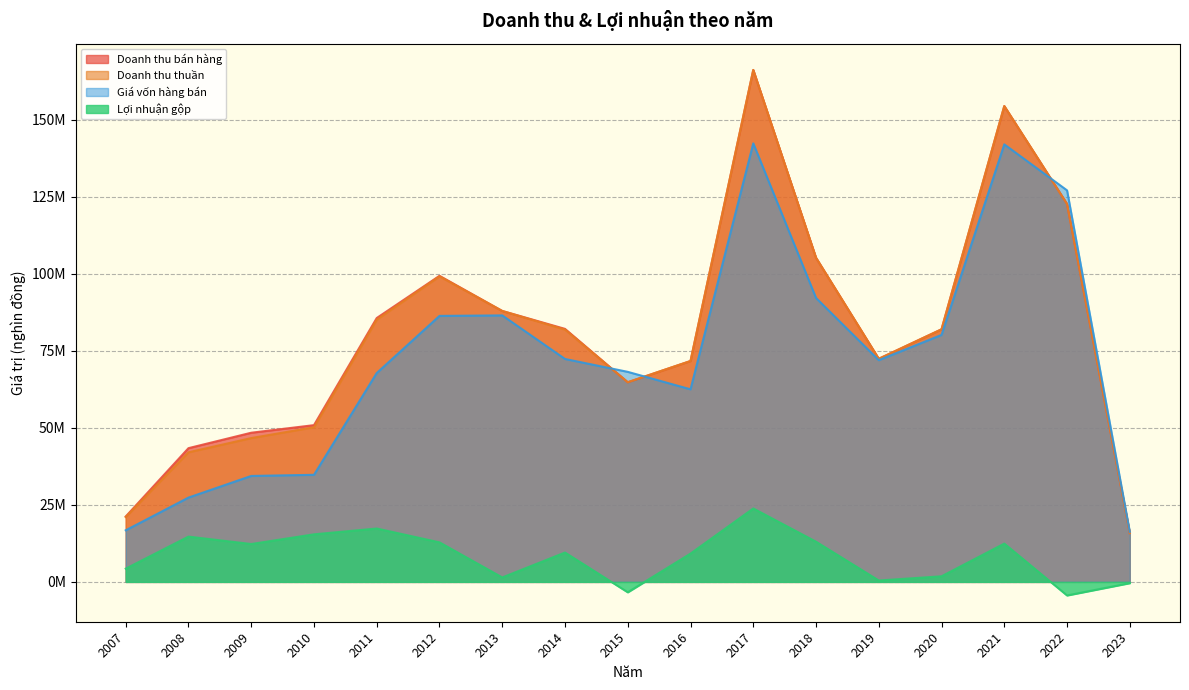

True or false: Lợi nhuận gộp and Doanh thu thuần cross at least once.

False